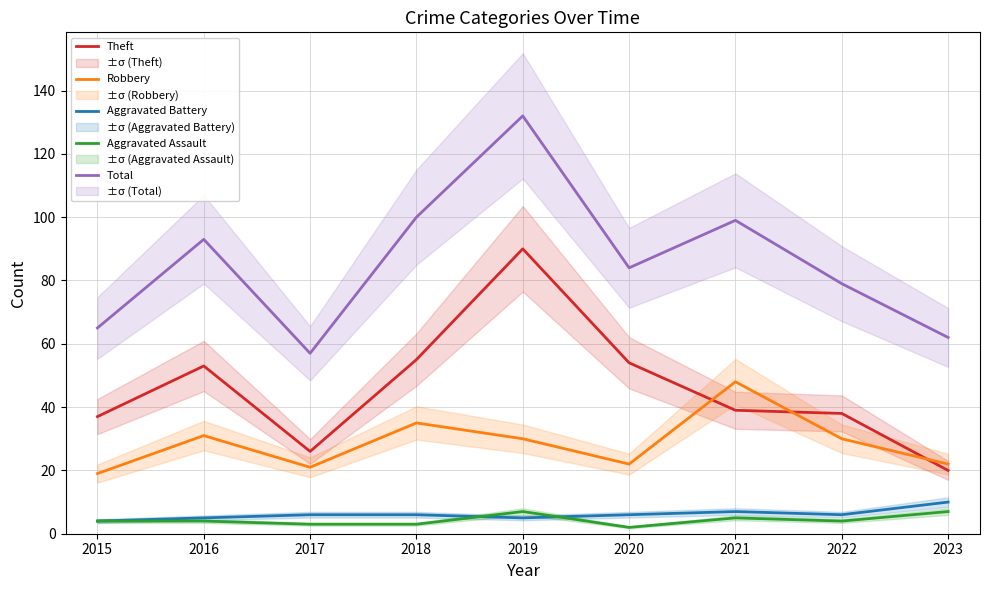

The value of Robbery at 2019 is 30. True or false?

True